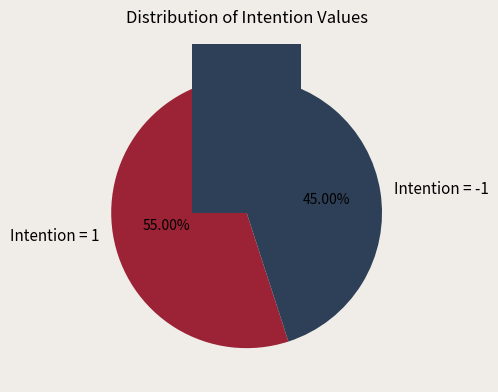

Which slice is the largest?

intention=1